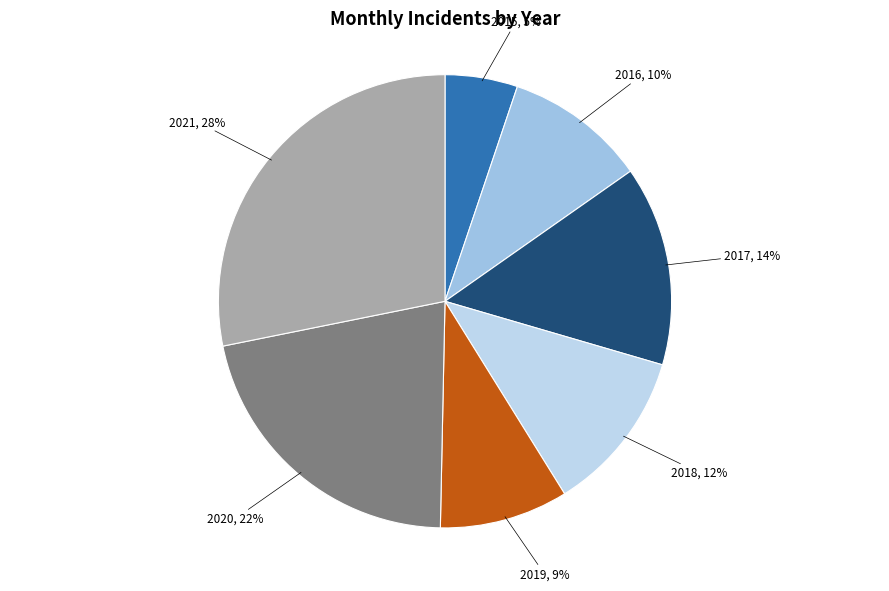

Which category has the smallest portion of the pie?

2015